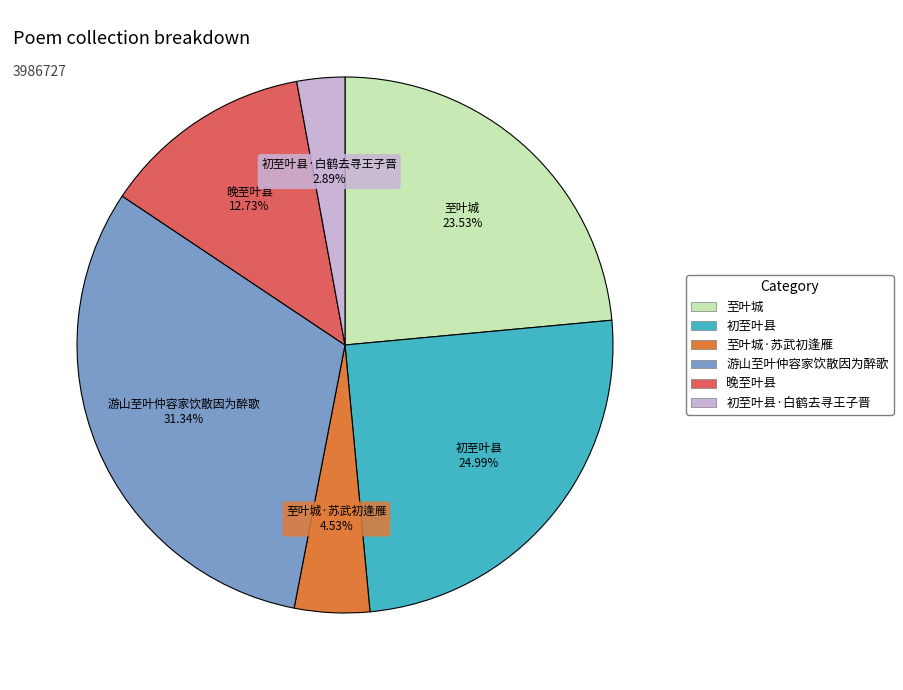

Is there any slice that represents more than half of the pie?

No